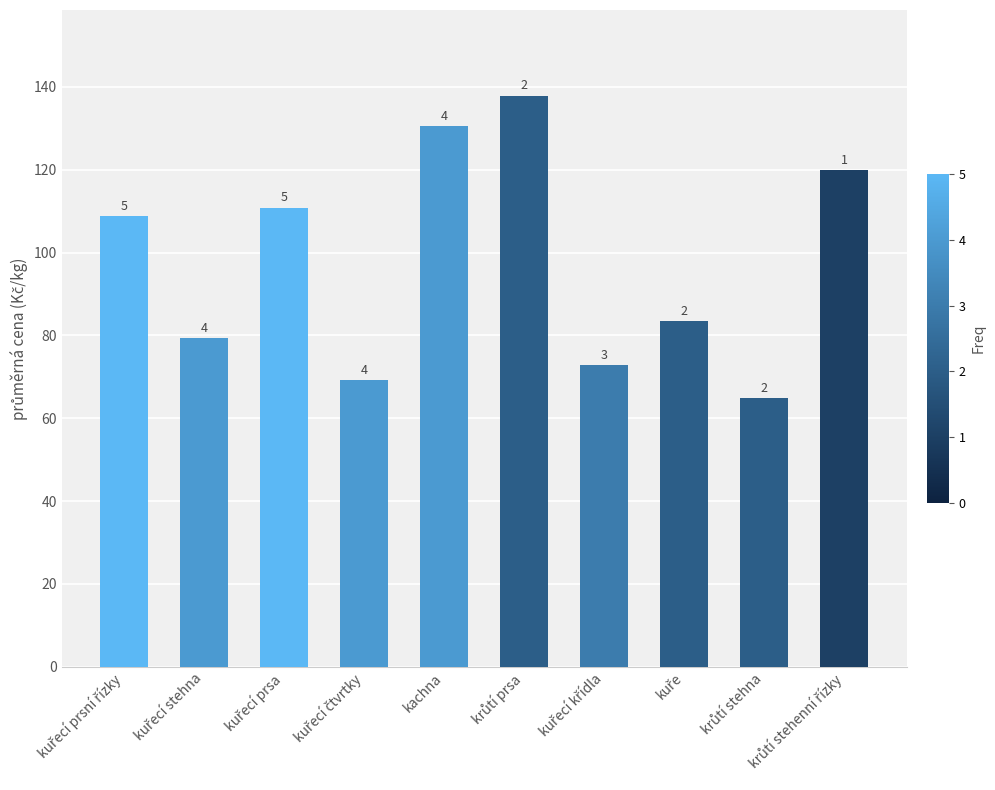

Are the bars grouped side by side (vs. stacked)?

No